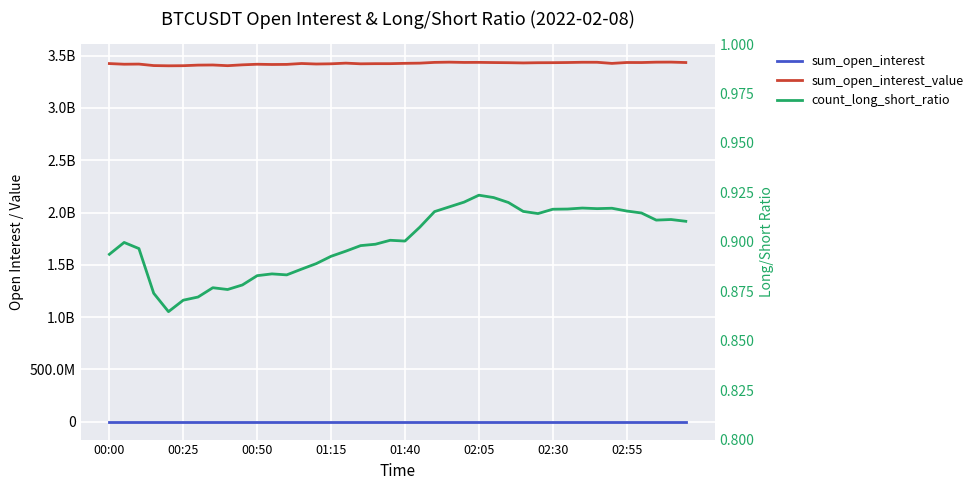

What is the maximum value for sum_open_interest?

78309.7